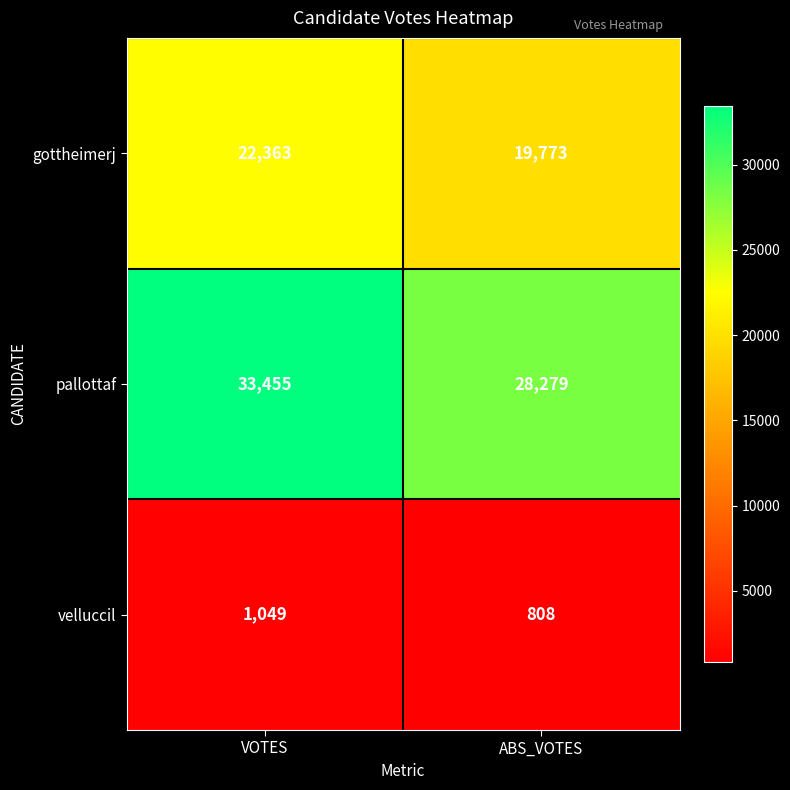

What is the difference between the maximum and minimum values in the pallottaf series?

5176